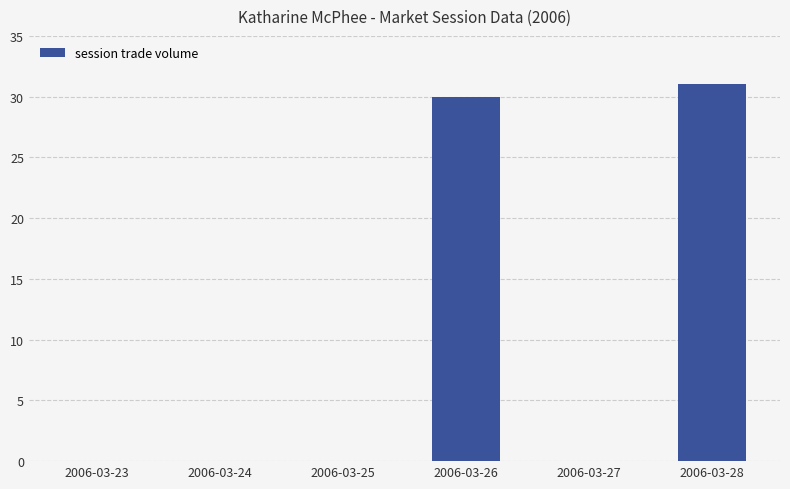

What is the change in value from 2006-03-25 to 2006-03-26?

+30